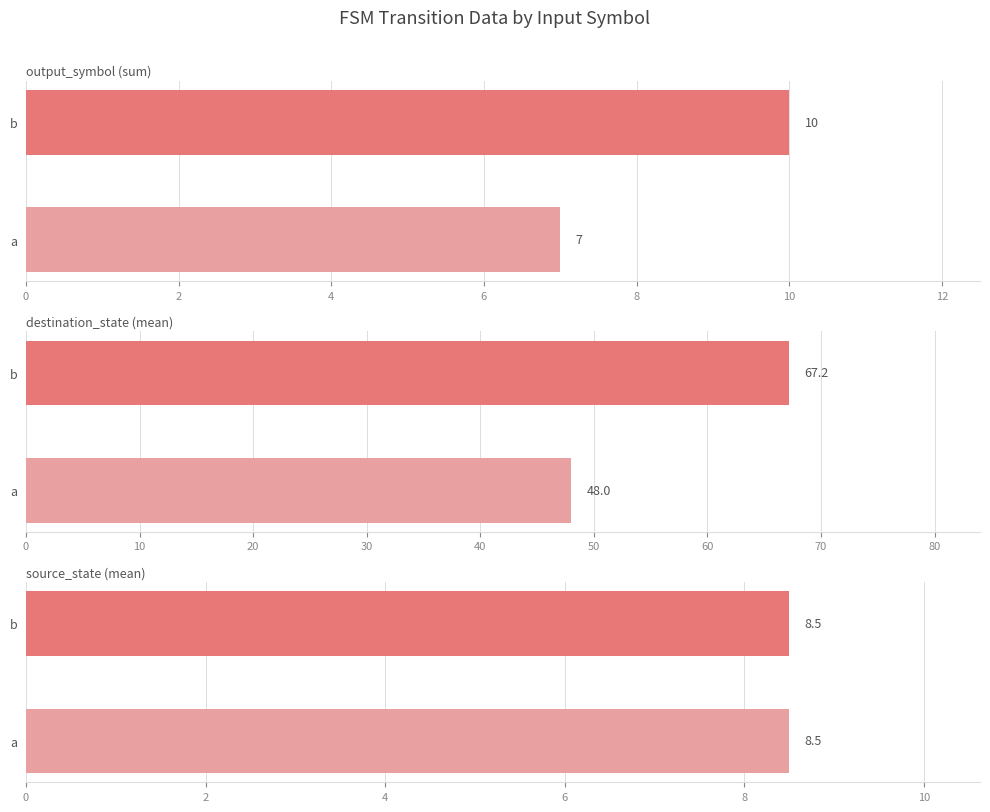

Is it true that destination_state (mean) equals 21 at a?

False